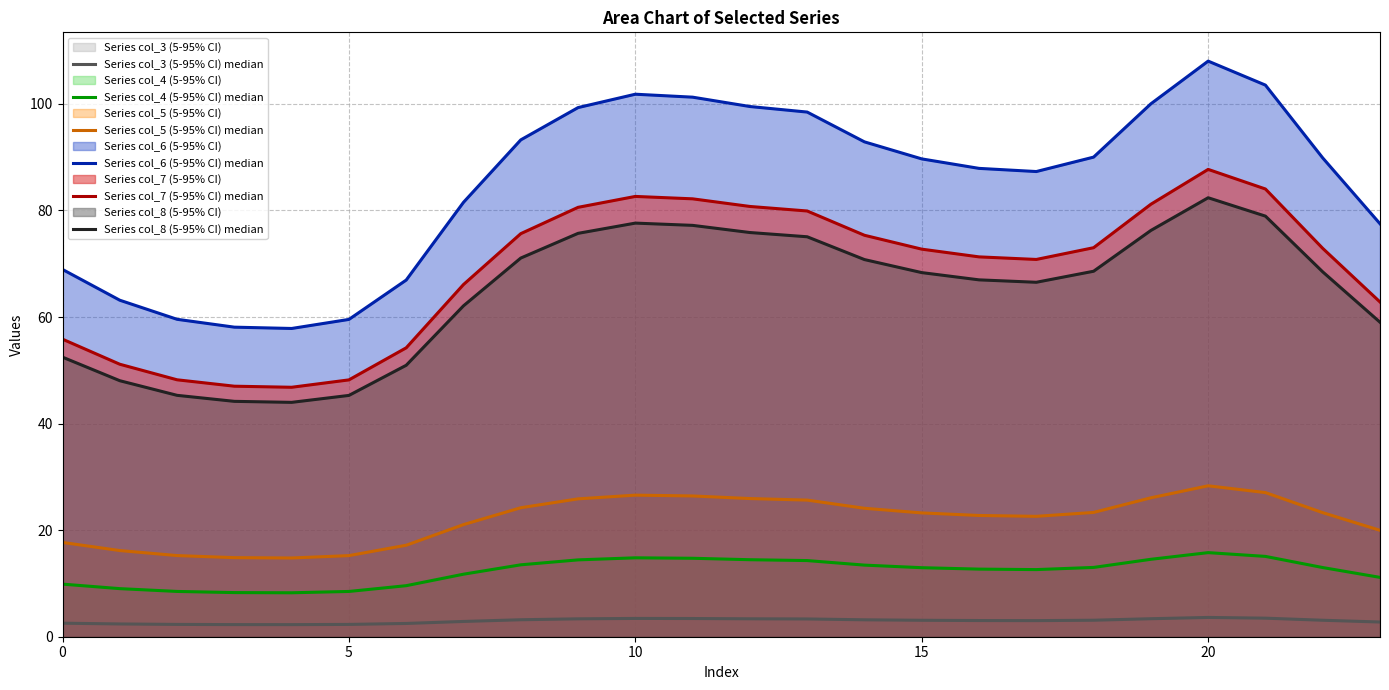

In Series col_5 (5-95% CI) median, how many points are higher than both neighbors (excluding endpoints)?

2